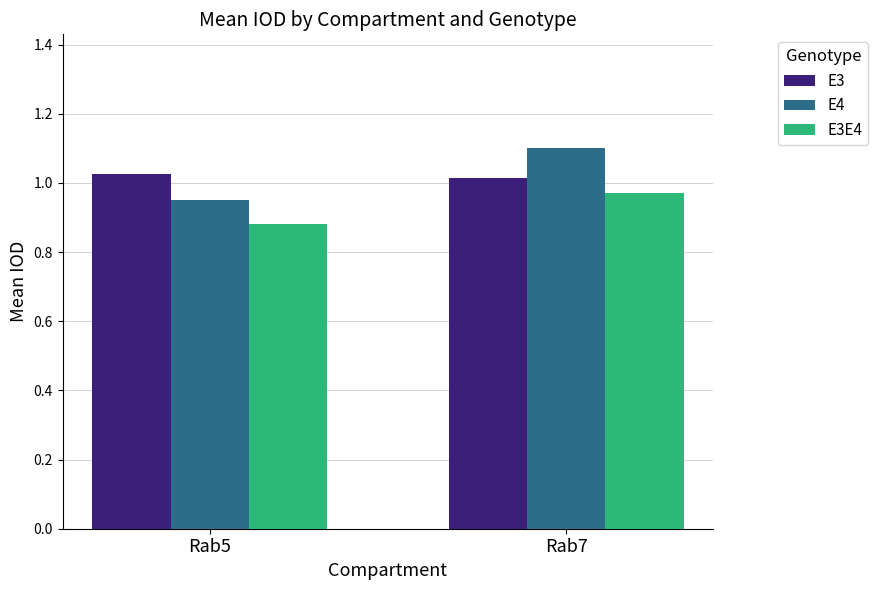

Is it true that E4 equals 1.6 at Rab5?

False